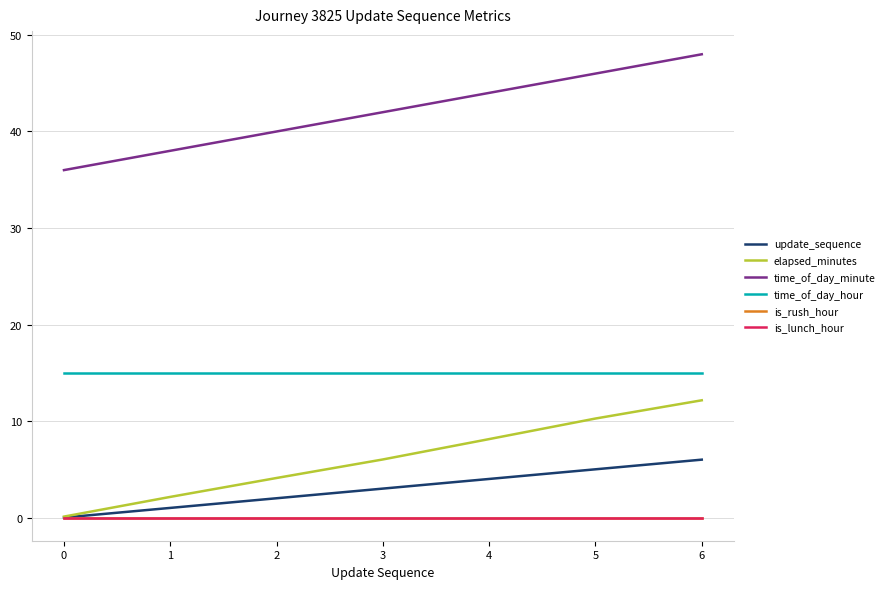

The value of update_sequence at 4 is 6.3. True or false?

False